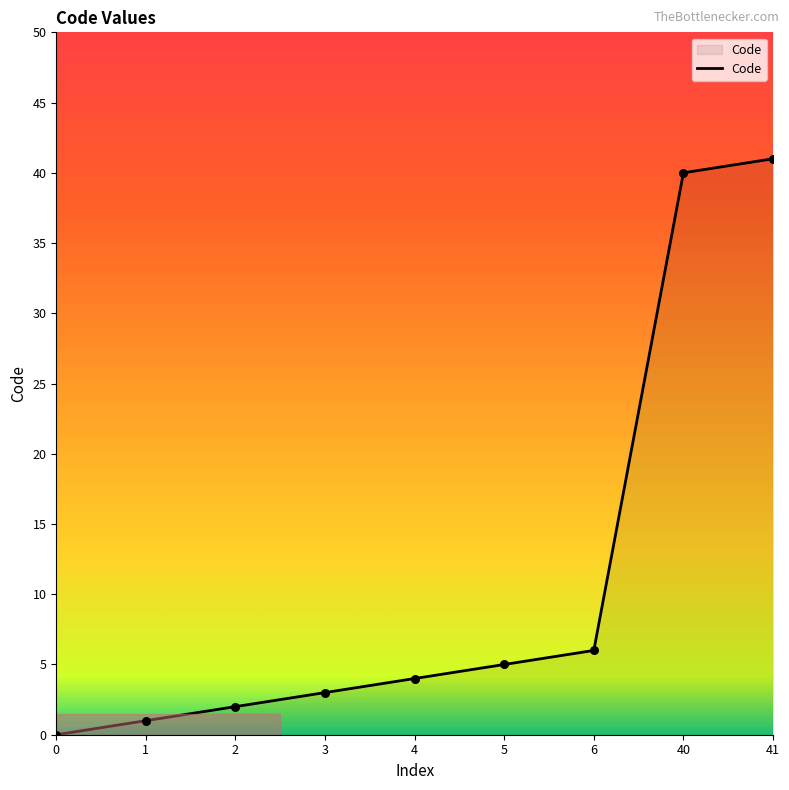

Between 5 and 0, which is larger?

5